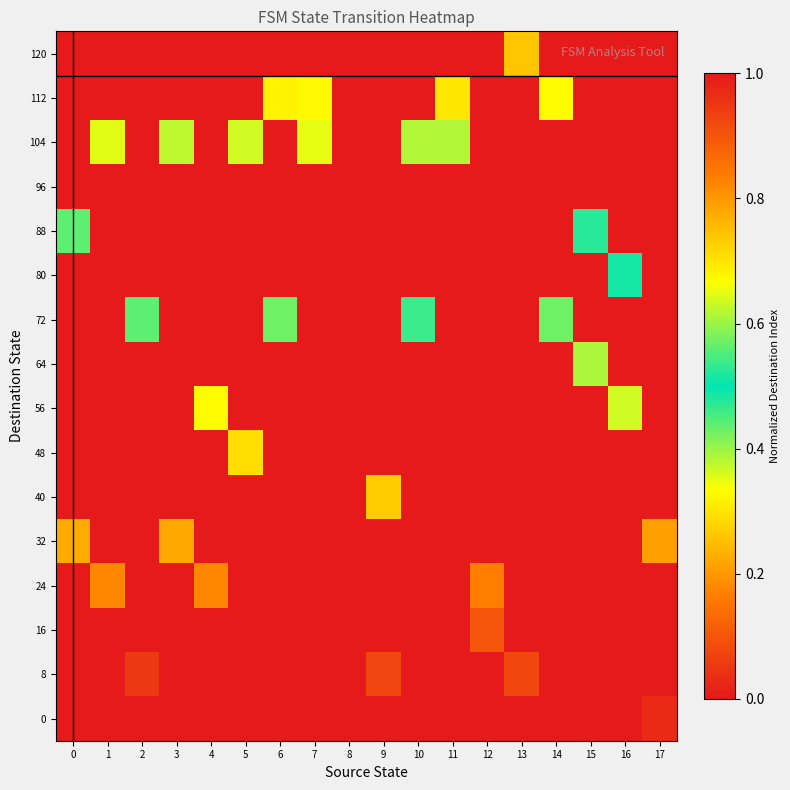

At how many categories does at least one series exceed 0?

18